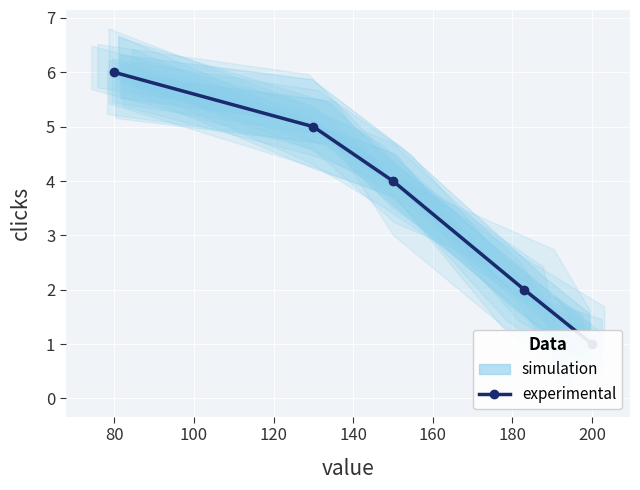

Reading right to left, extract all data points from this chart.

1	2	4	5	6